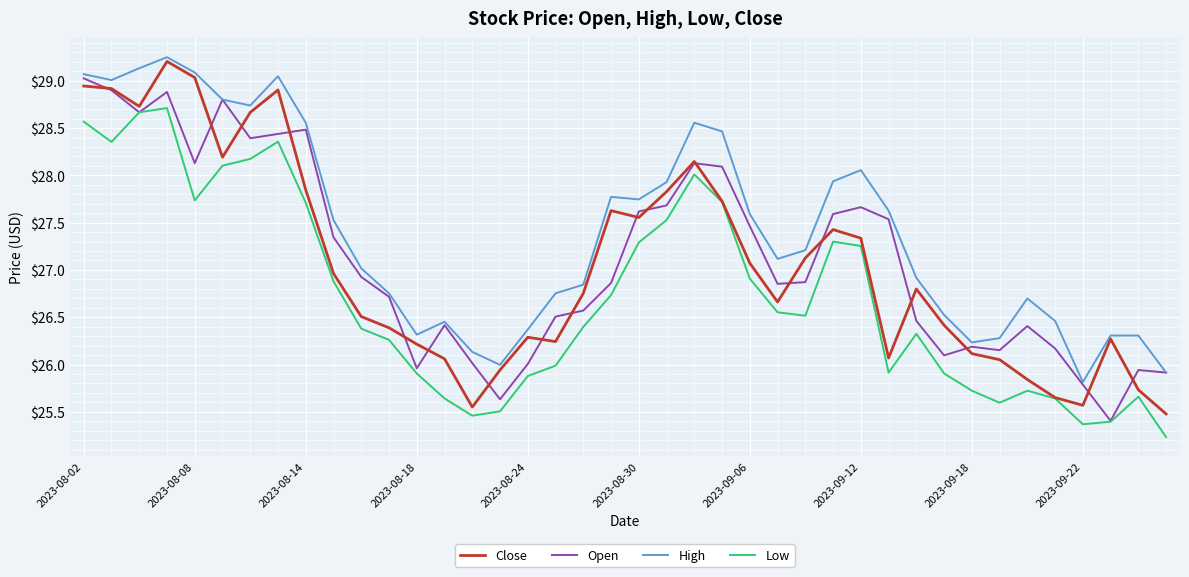

True or false: Low and High intersect in this chart.

False